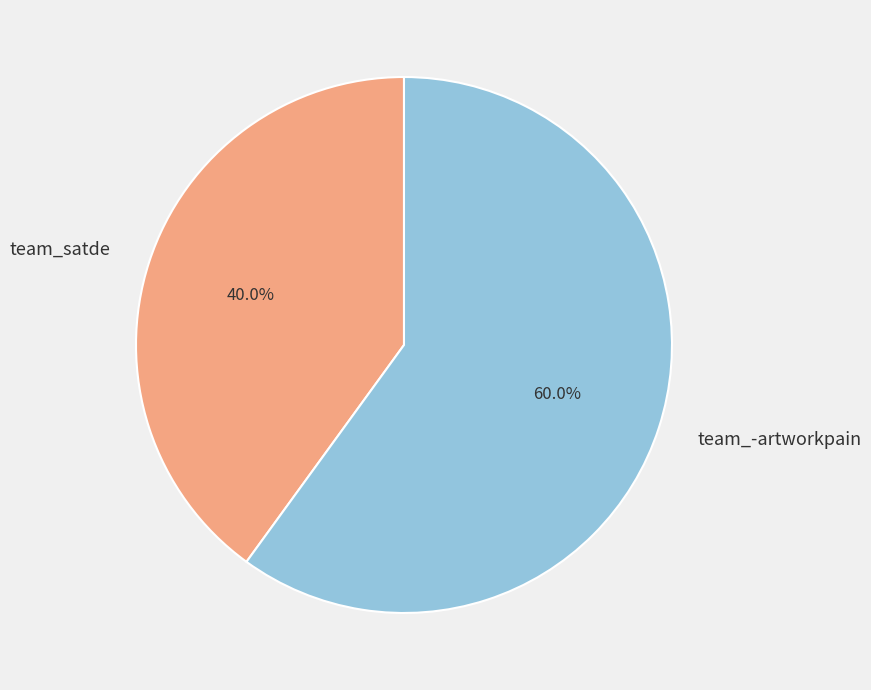

To the nearest percent, what is the average slice percentage?

50%